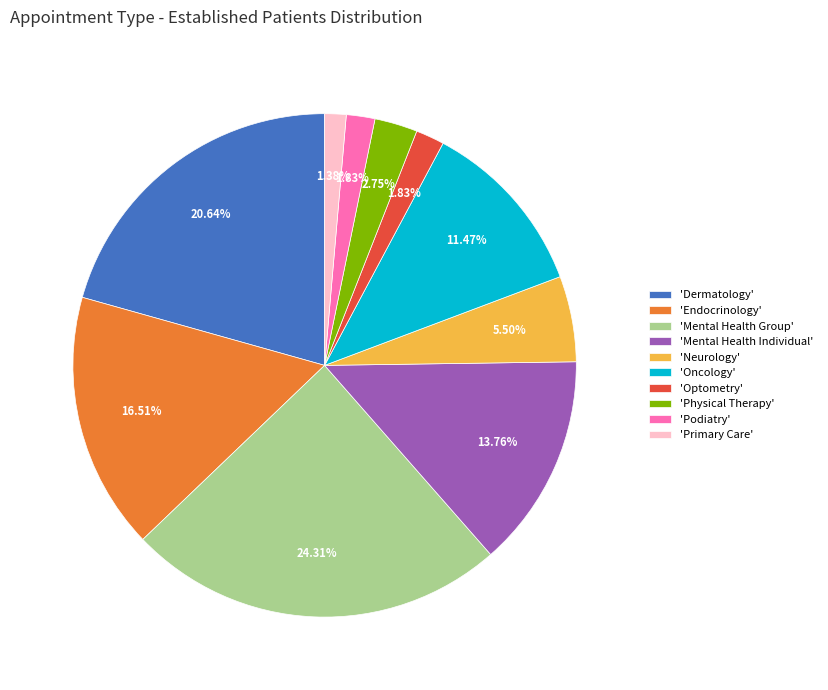

Which slice is the largest?

'Mental Health Group'